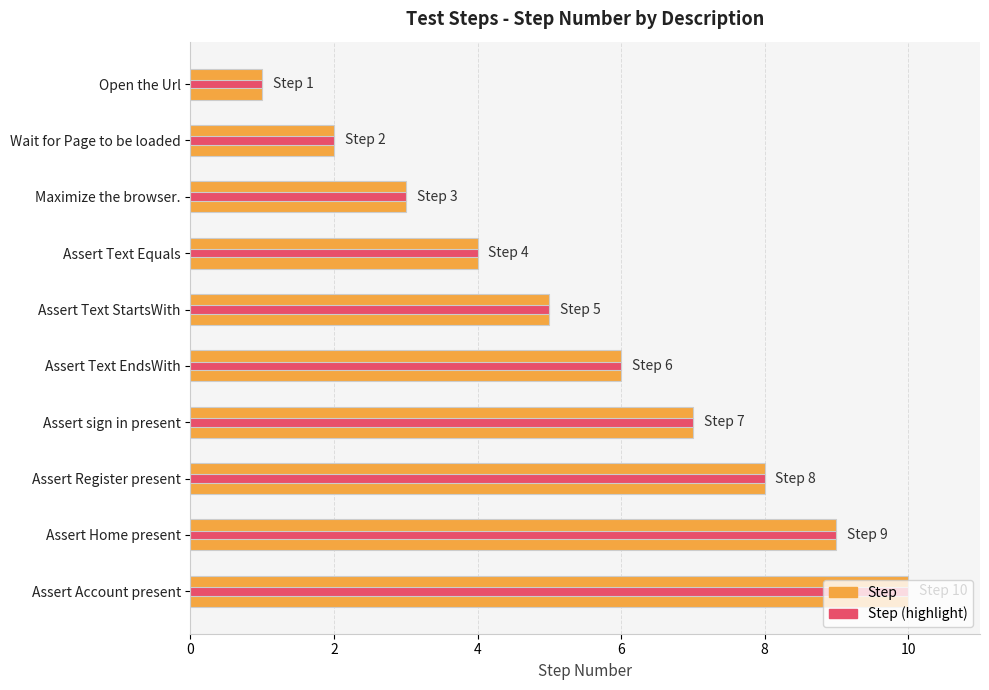

What are all the series names shown in the legend?

Step, Step (highlight)